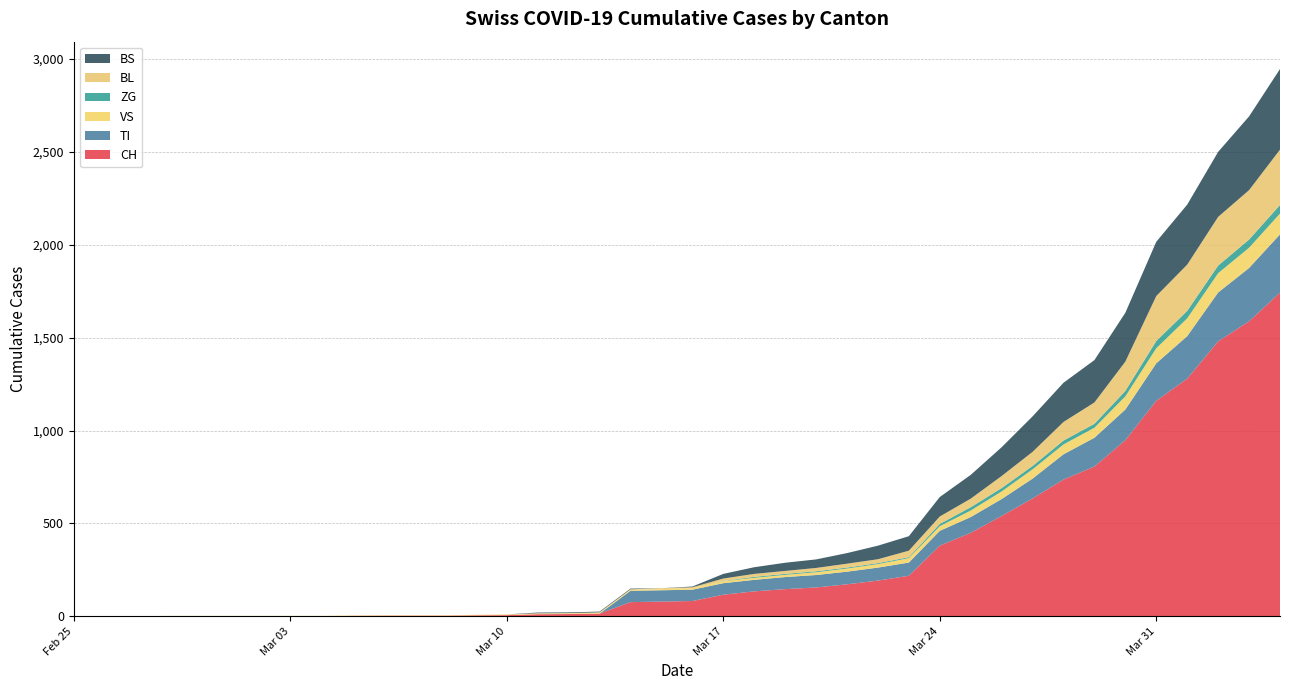

Reading left to right, transcribe all the data shown in this chart.

CH: 0	0	0	0	0	0	0	0	0	2	3	3	3	5	6	11	12	14	76	79	82	116	134	146	155	172	192	218	380	449	540	634	736	806	948	1160	1279	1480	1588	1742
TI: 0	0	0	0	0	0	0	0	0	0	0	0	0	0	0	0	0	0	61	61	61	62	62	65	67	68	70	71	80	85	91	107	136	155	165	202	229	263	287	314
VS: 0	0	0	2	2	2	2	2	2	2	2	2	2	2	2	3	3	5	6	6	8	11	11	12	15	17	19	24	25	35	41	50	53	54	71	81	96	104	109	112
ZG: 0	0	0	0	0	0	0	0	0	0	0	0	0	0	0	0	0	0	0	0	0	1	5	5	5	5	5	5	12	18	18	18	21	21	29	39	40	41	44	46
BL: 0	0	0	0	0	0	0	0	0	0	0	0	0	1	2	2	2	2	2	5	5	13	16	16	18	21	21	35	40	46	65	76	100	115	158	242	249	262	266	298
BS: 0	0	0	0	0	0	0	0	0	0	0	0	0	0	0	4	4	4	4	0	4	25	36	44	46	57	73	78	105	128	155	191	211	228	263	292	323	350	397	434